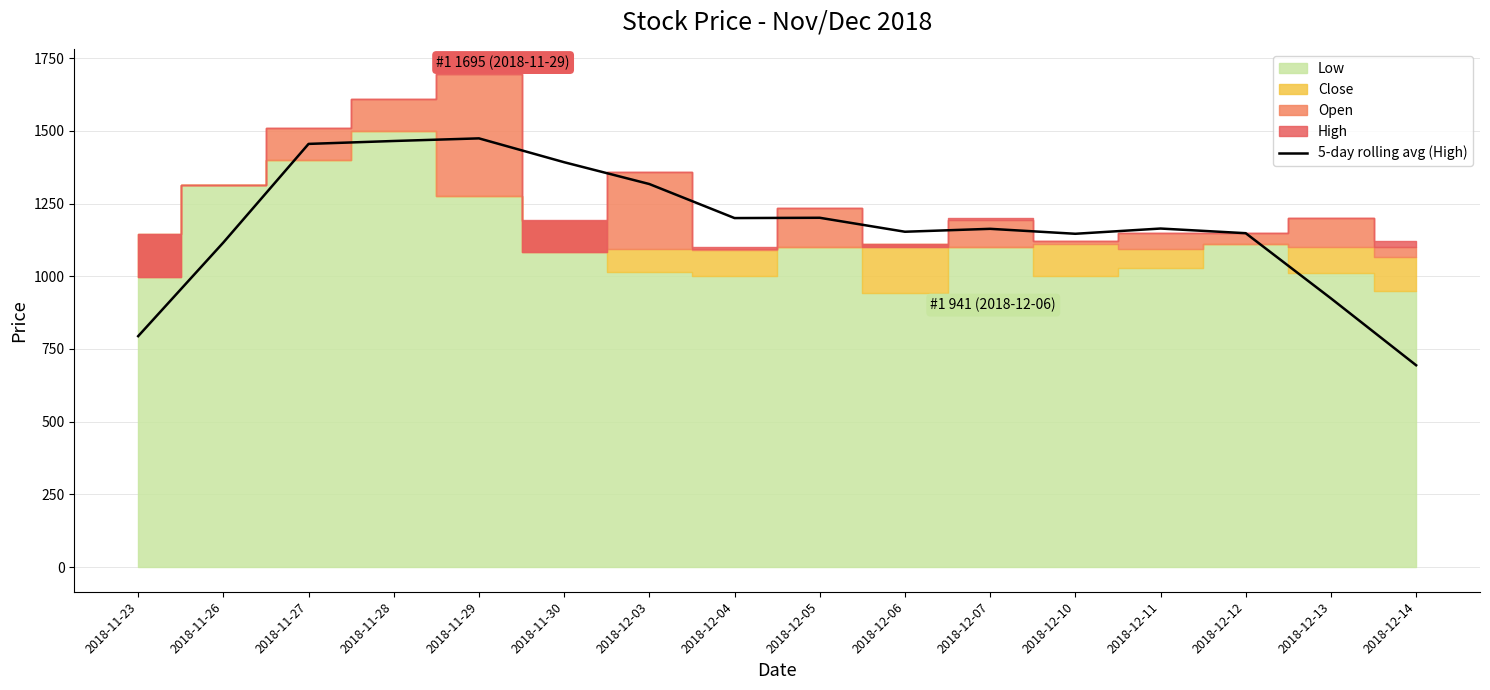

The value at 2018-11-23 is 794. True or false?

True